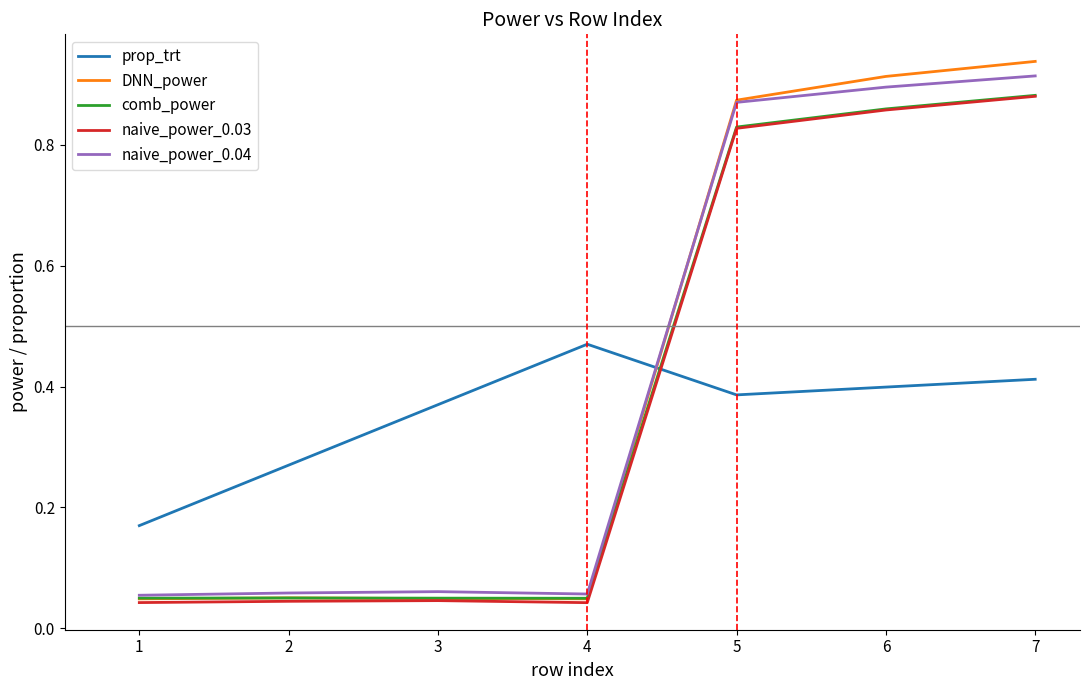

Which series changed the most between 3 and 7?

DNN_power